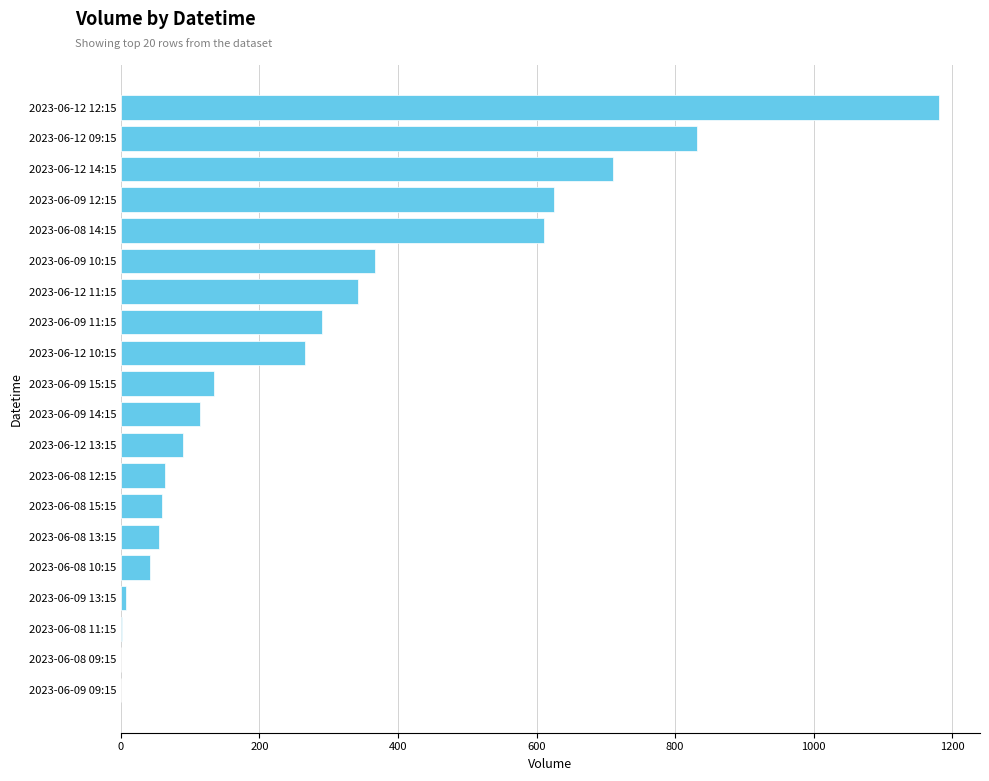

The value at 2023-06-08 14:15 is 610. True or false?

True